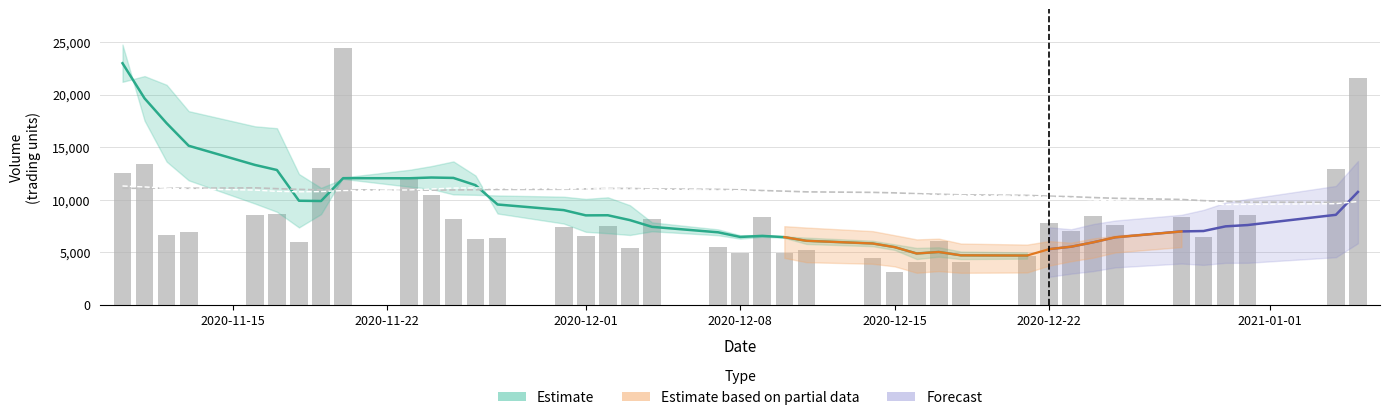

How many bars are there in total?

40